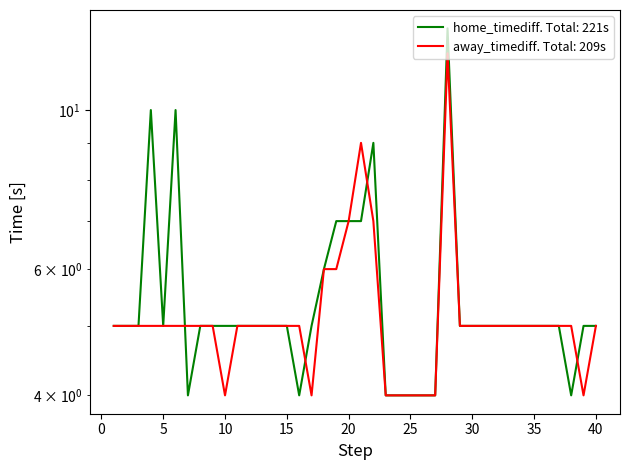

List the series in order of their peak value, highest first.

home_timediff, away_timediff